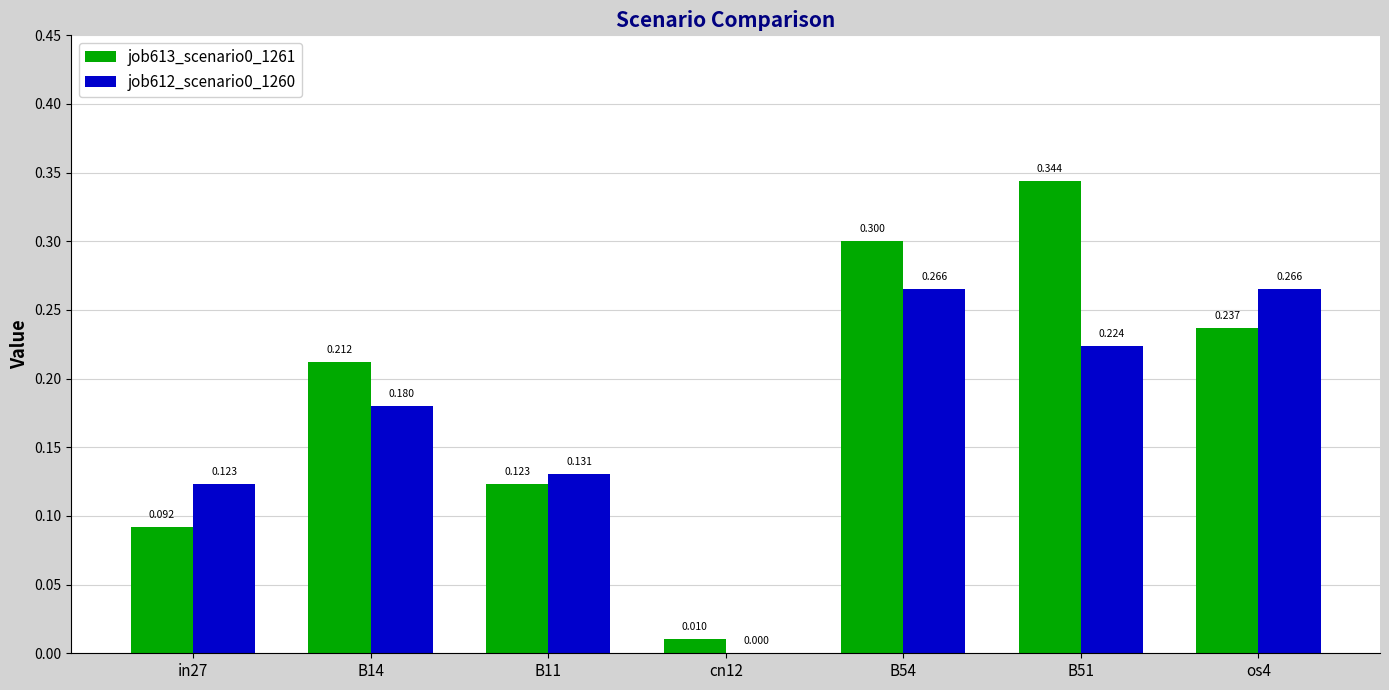

True or false: job612_scenario0_1260 has a value of 0.4 at os4.

False